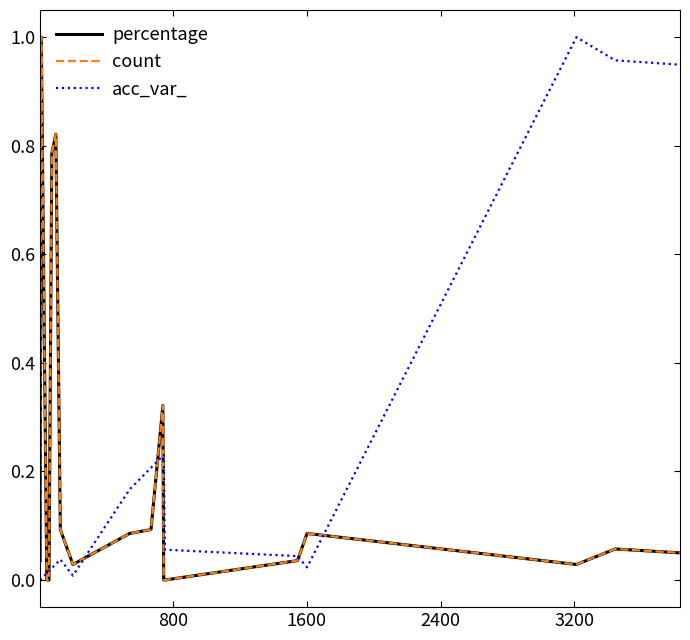

Is this an area chart (filled region under the line)?

No